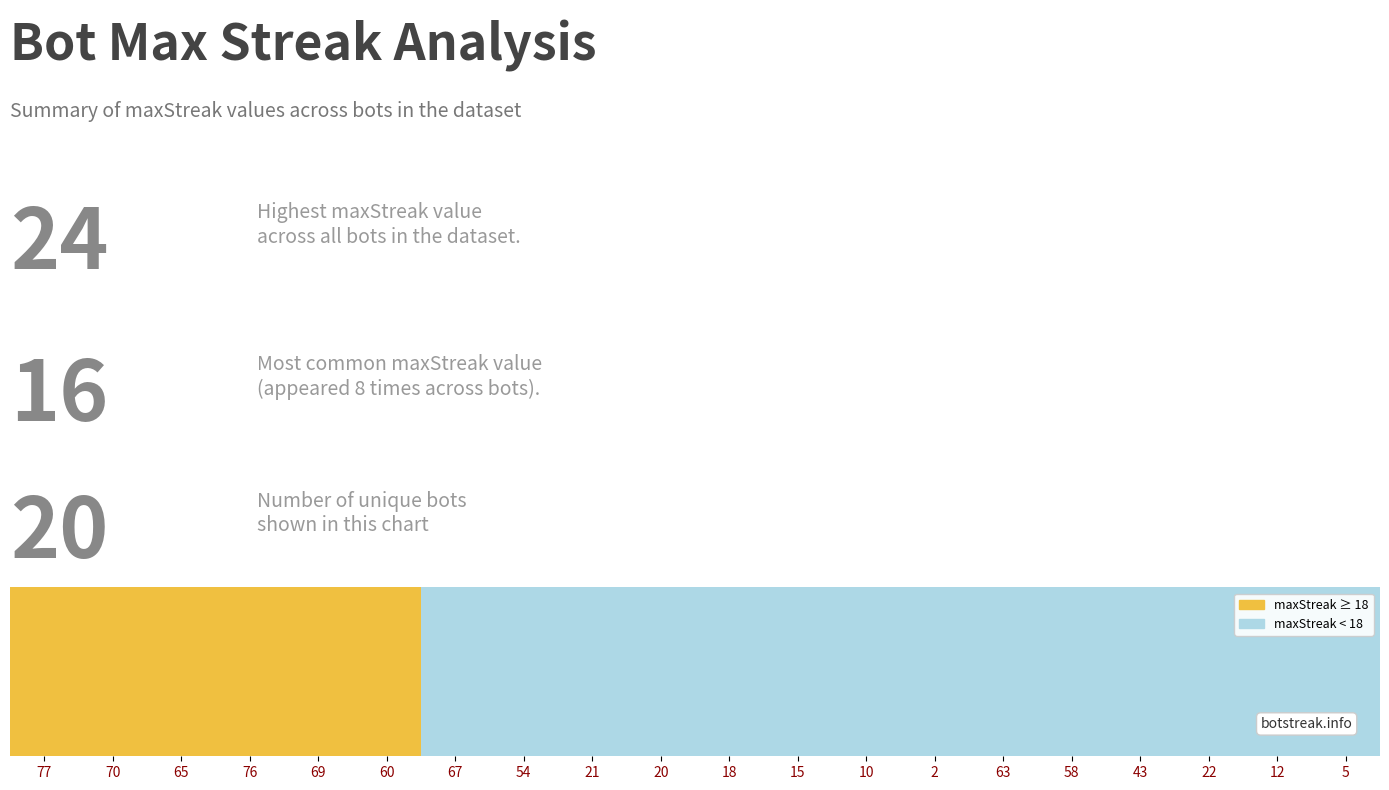

The chart shows a value of 25 at 2. True or false?

False